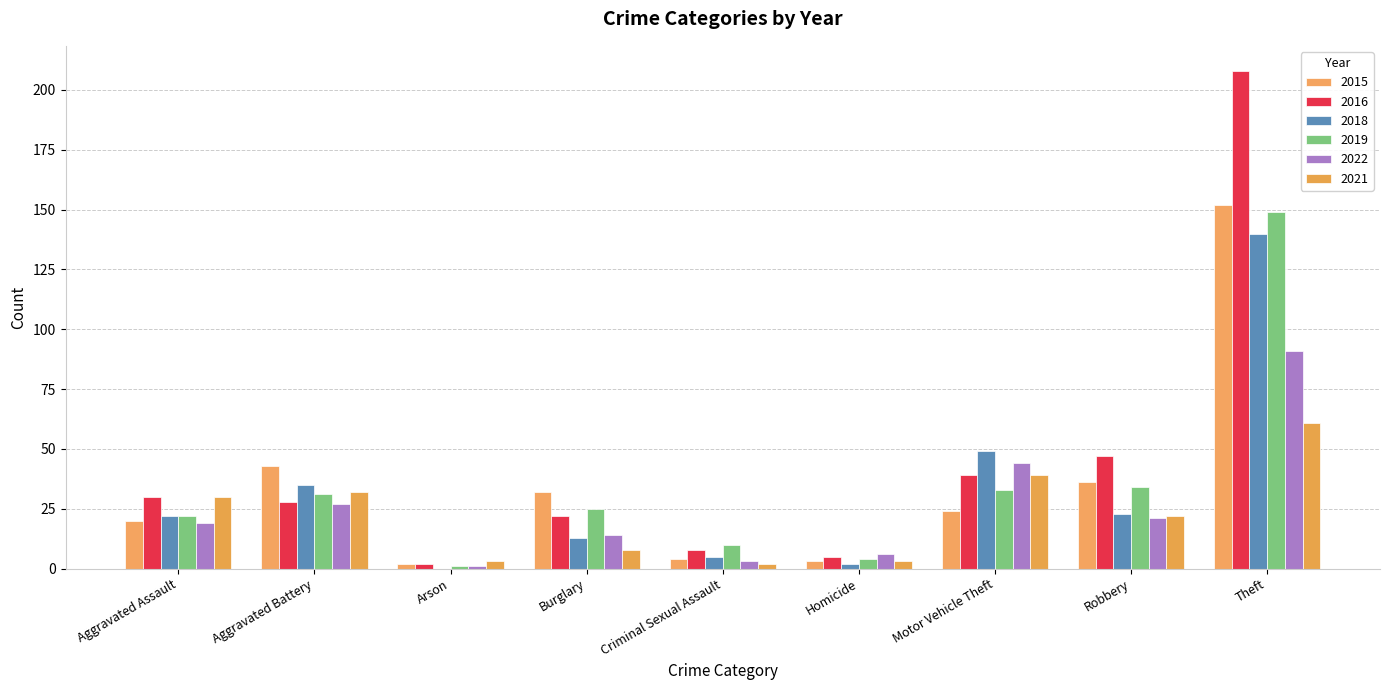

Which category has the highest value across all series?

Theft